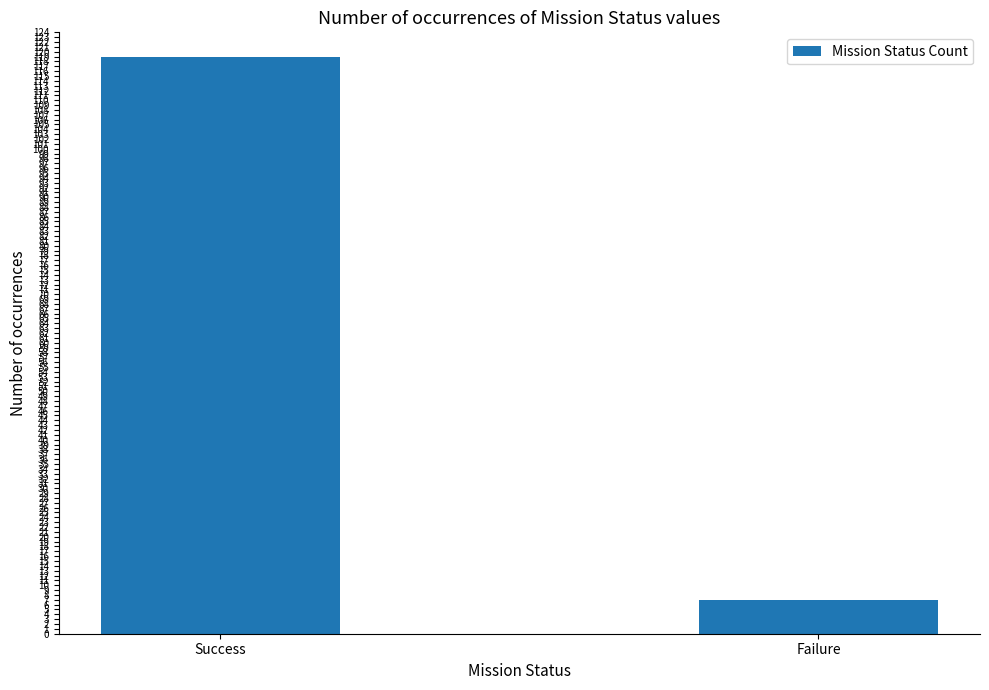

List the labels in order of value, largest first.

Success, Failure